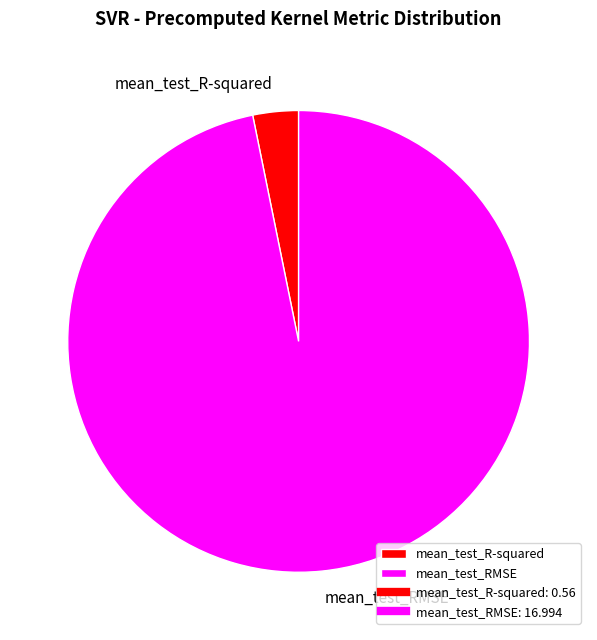

Between mean_test_R-squared and mean_test_RMSE, which is larger?

mean_test_RMSE